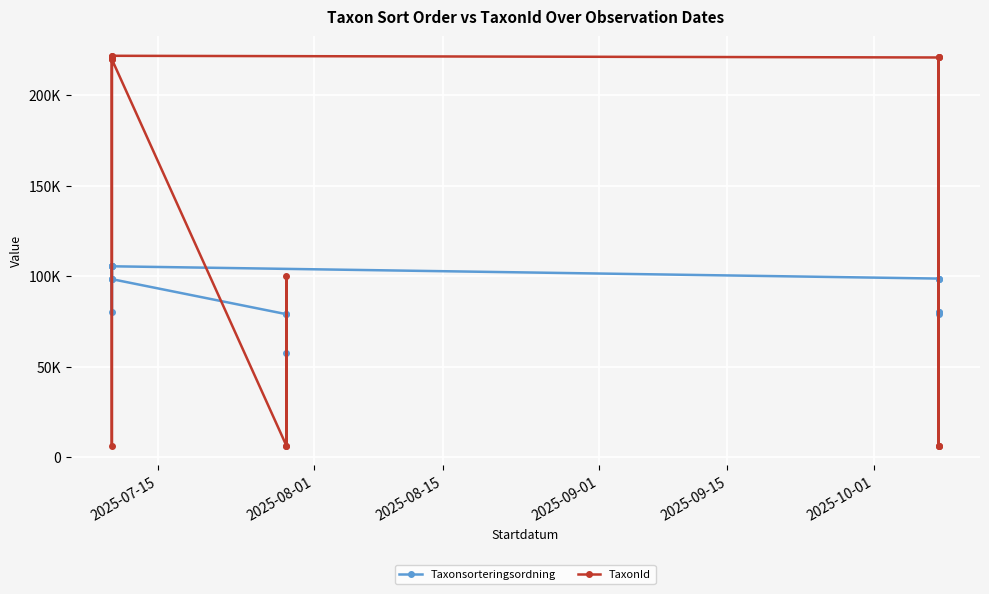

What position from the right is 2025-10-01?

13